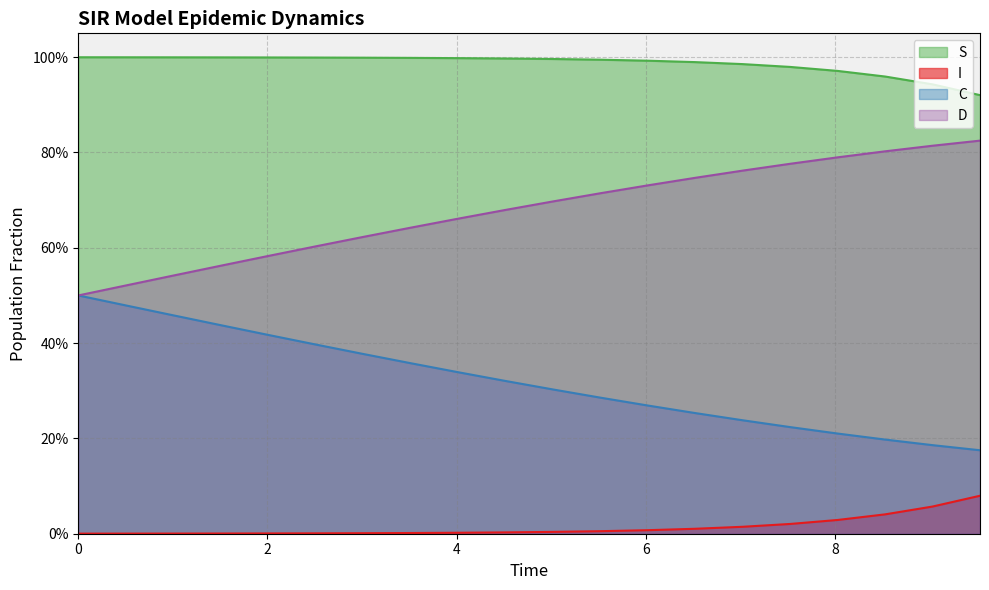

True or false: I and C cross at least once.

False